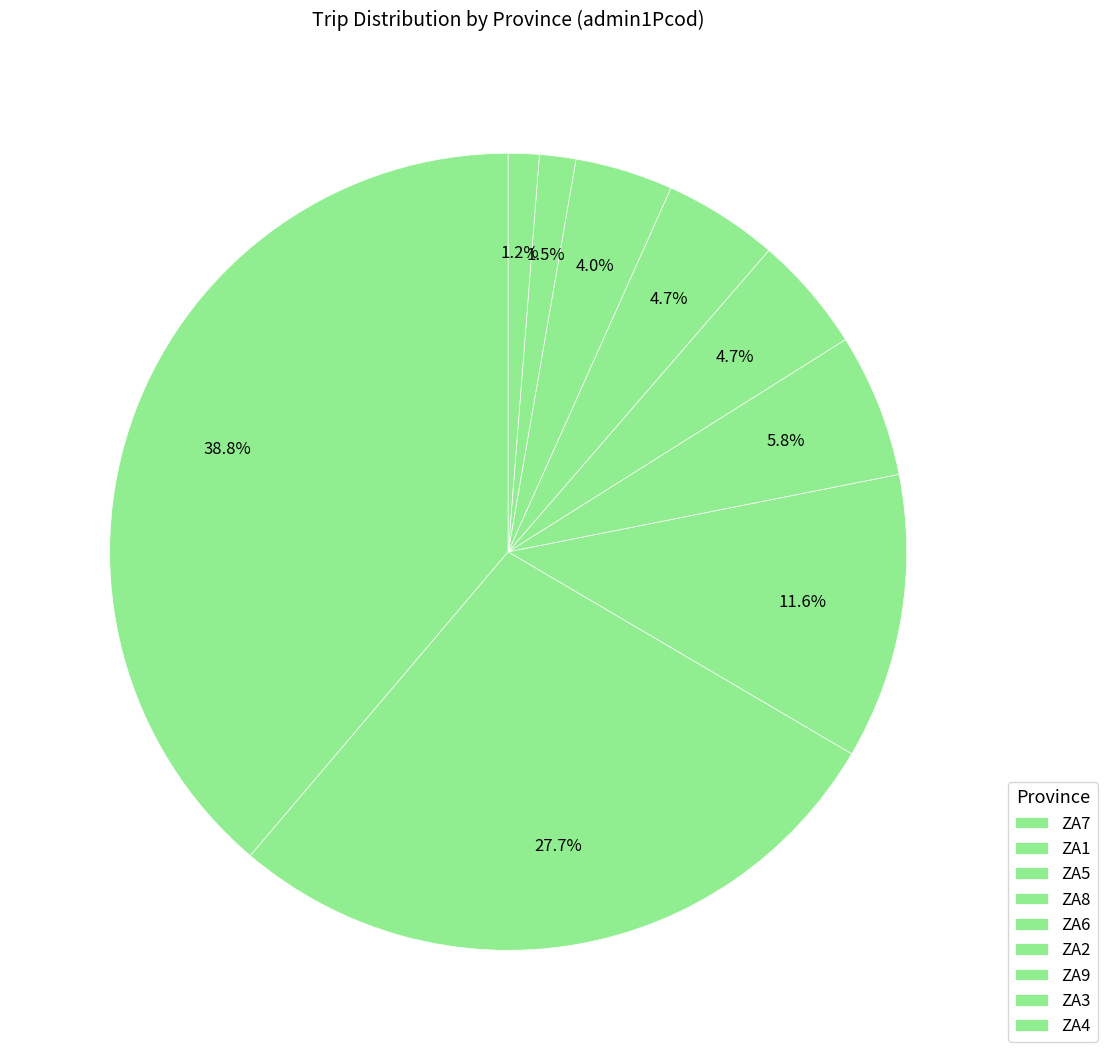

Count the number of slices in the pie.

9